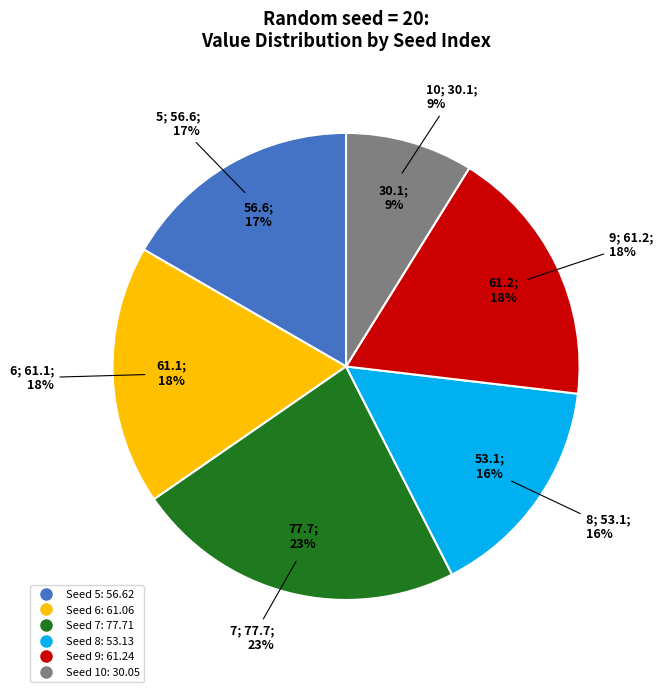

Count the number of slices in the pie.

6